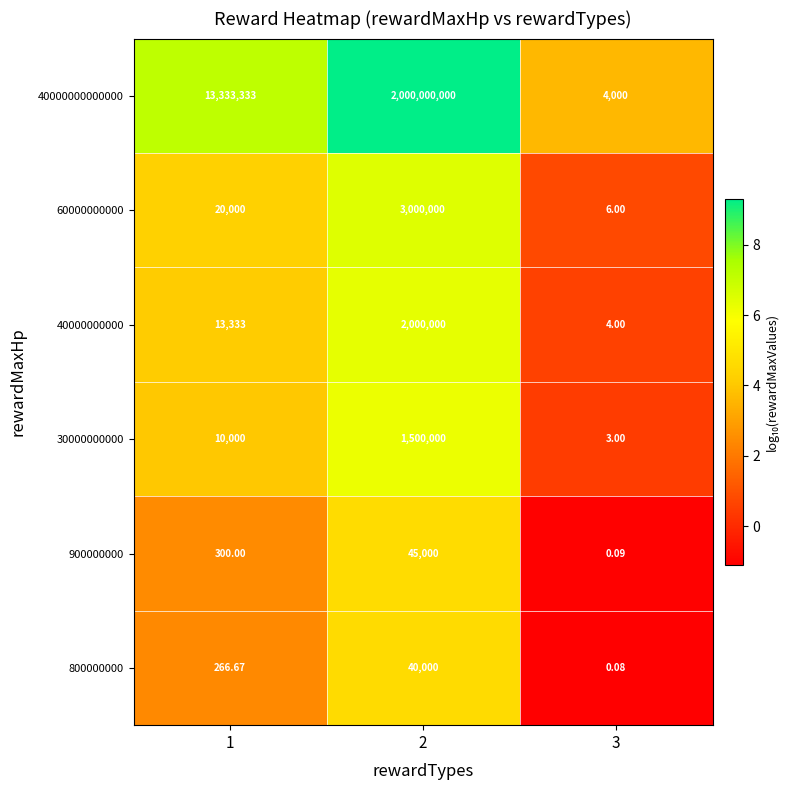

Is the value of 40000000000 at 3 greater than the value of 800000000 at 3?

Yes